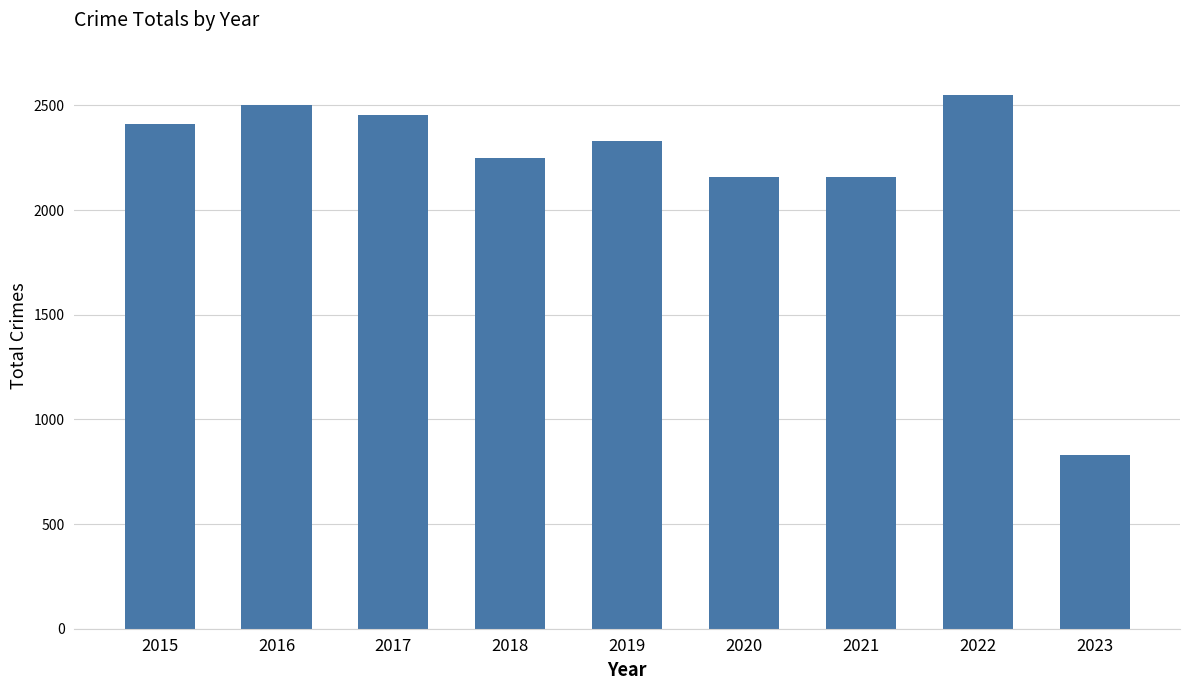

Is it true that the value at 2022 is 2548?

True